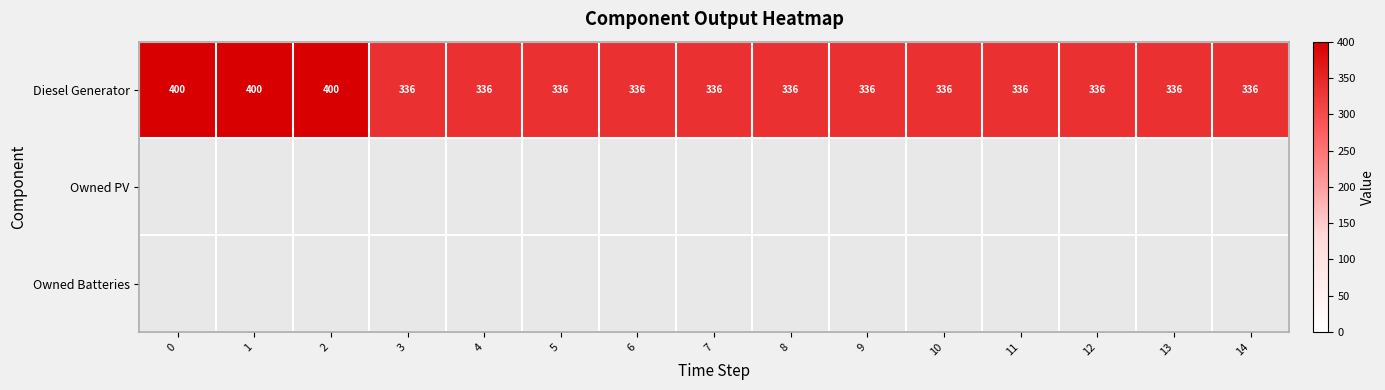

Which has a higher value, 4 or 2?

2